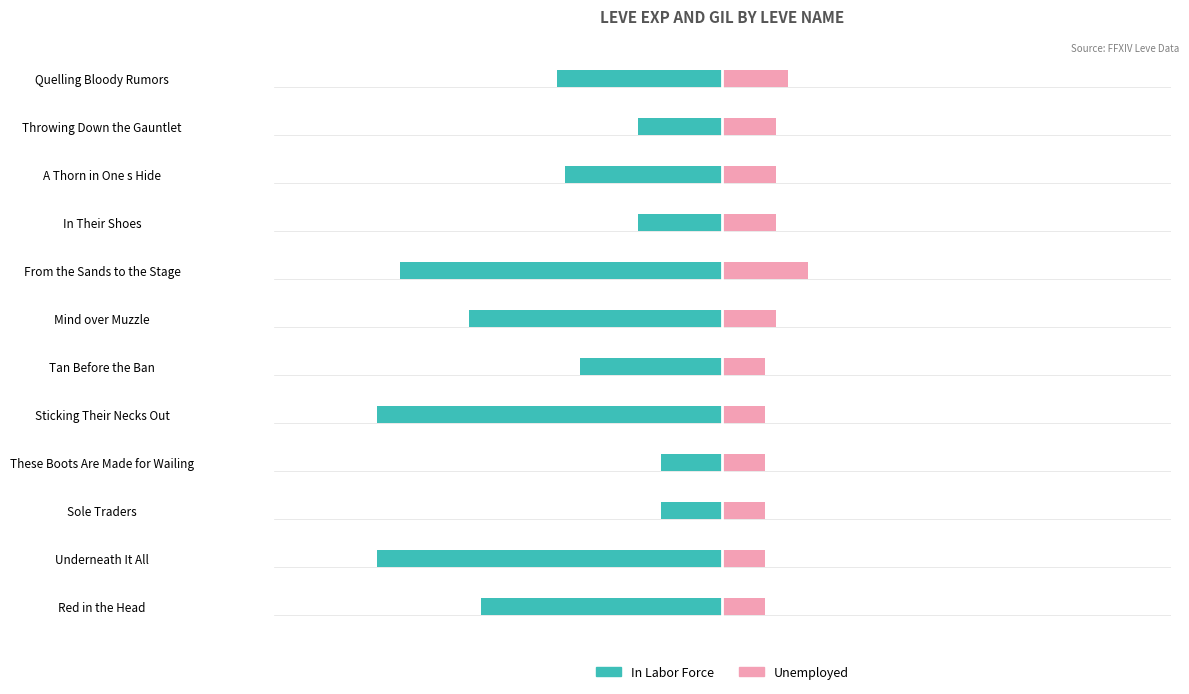

What is the spread (max minus min) of values at A Thorn in One s Hide?

550